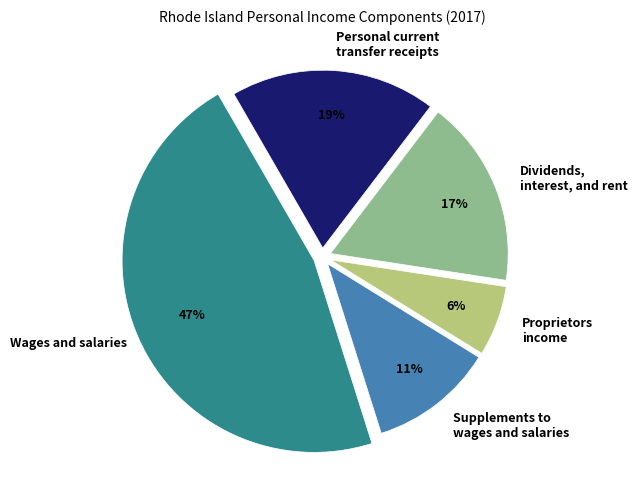

Does any single category account for the majority?

No